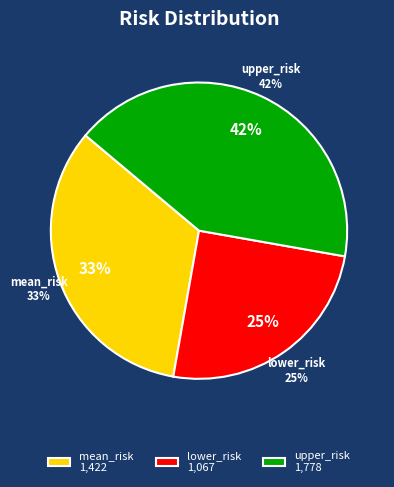

Does any single category account for the majority?

No